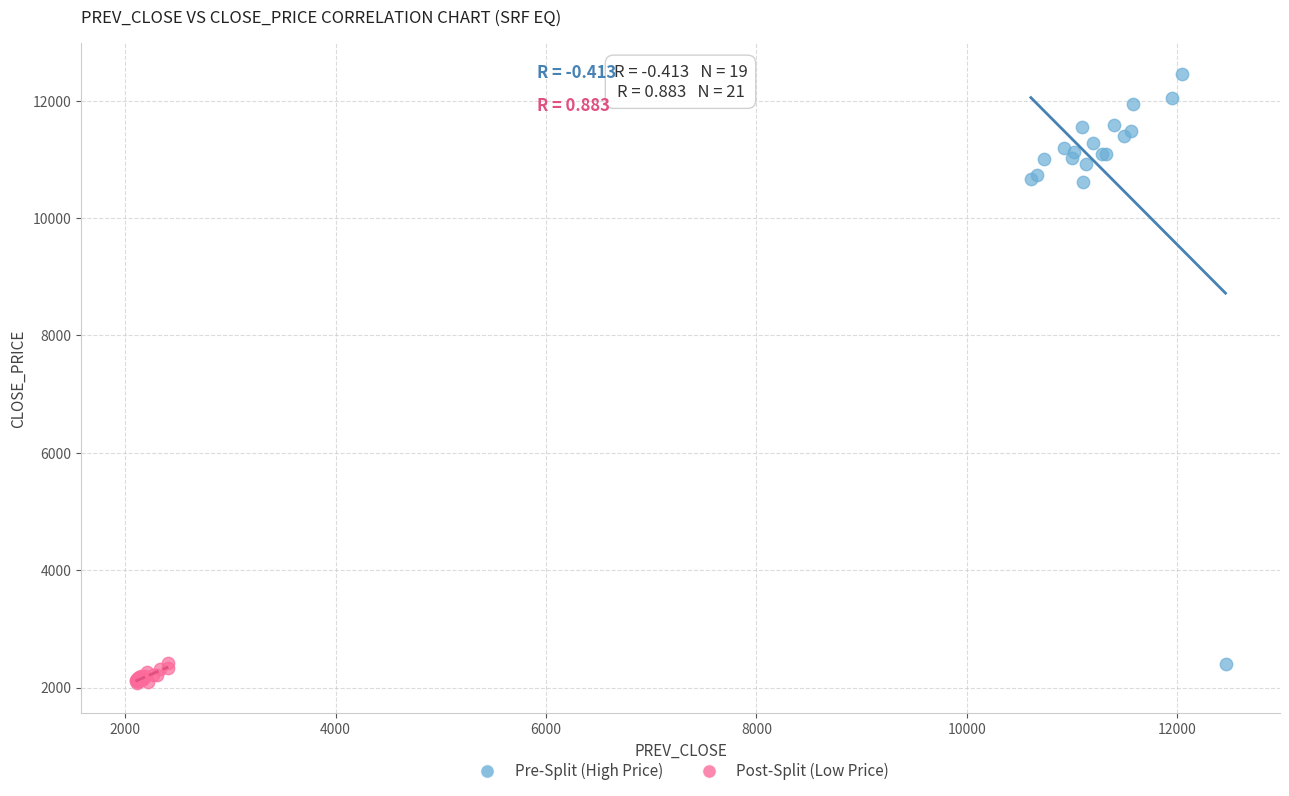

Which series contains the highest Y value?

Pre-Split (High Price)